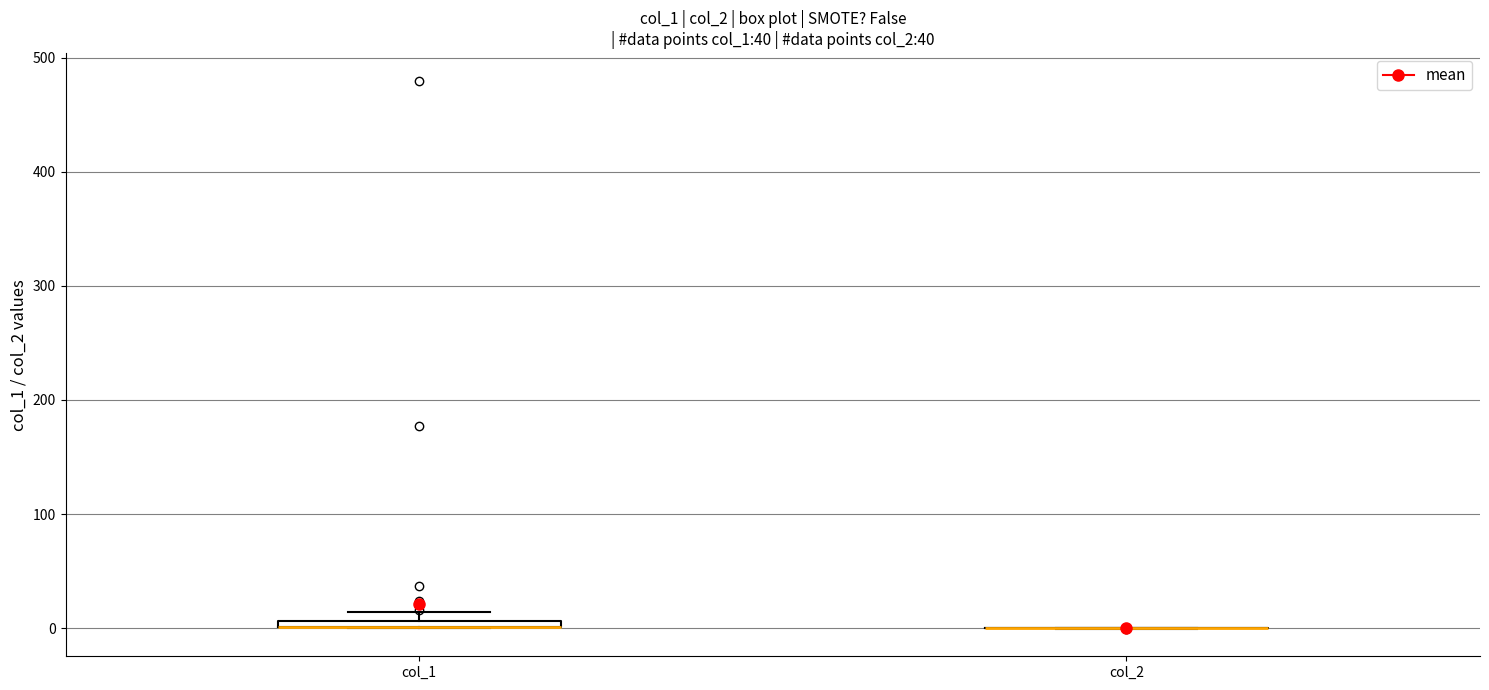

Where is the upper edge of the box for col_1 on the y-axis? The values are not printed on the chart, so give them approximately, as read against the axis.

10